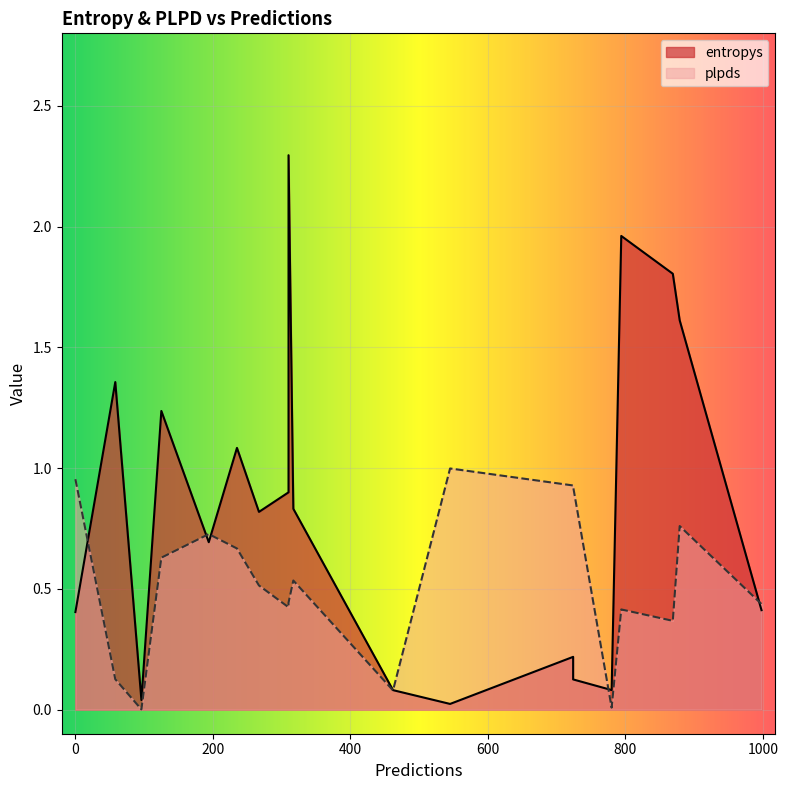

What are all the series names shown in the legend?

entropys, plpds